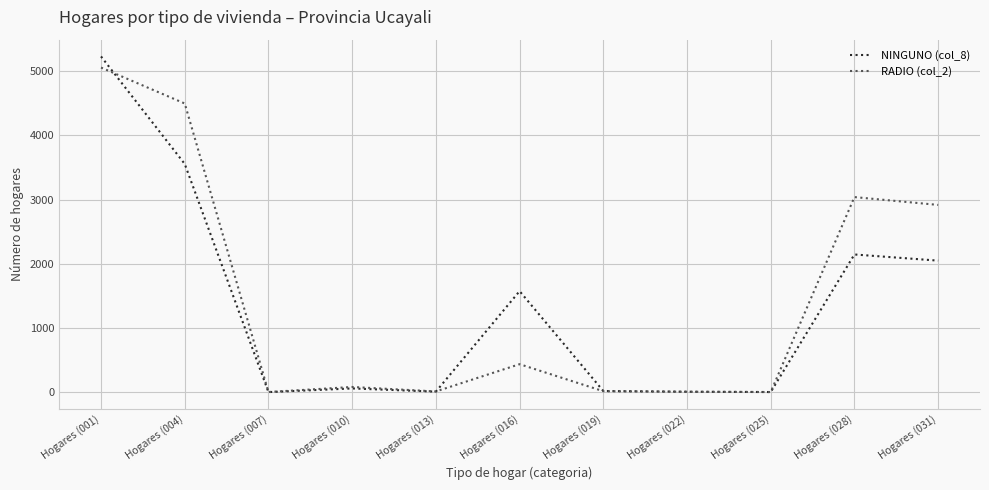

List the series in order of their overall mean, lowest first.

NINGUNO (col_8), RADIO (col_2)